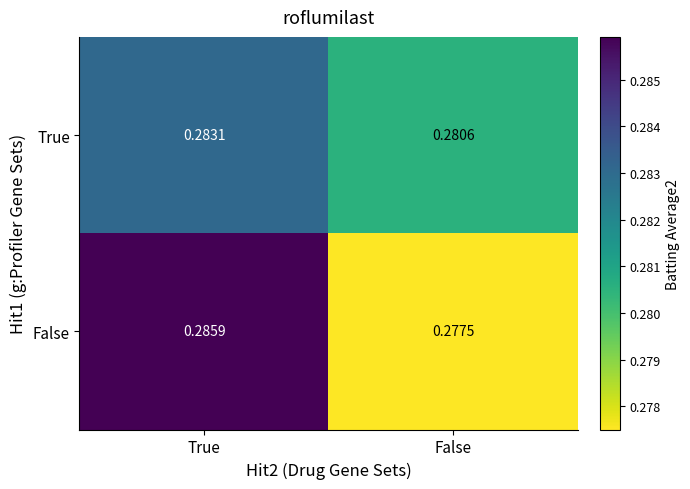

At which category is the sum across all series the highest?

True